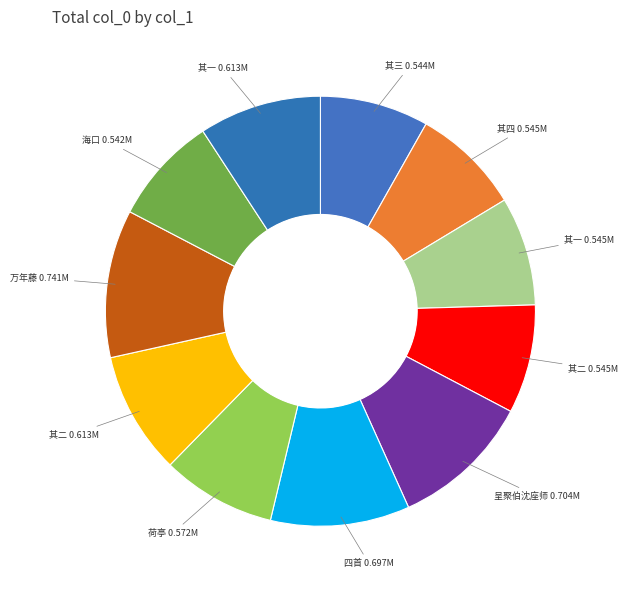

Count the number of slices in the pie.

11